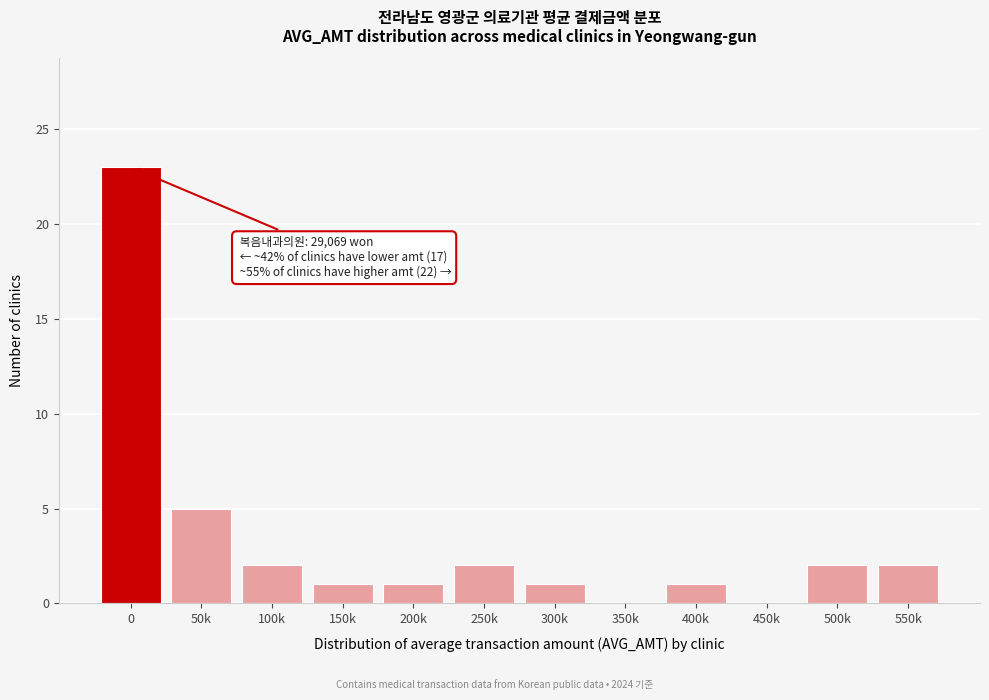

Reading right to left, what are all the values shown in this chart?

550k=2	500k=2	450k=0	400k=1	350k=0	300k=1	250k=2	200k=1	150k=1	100k=2	50k=5	0=23